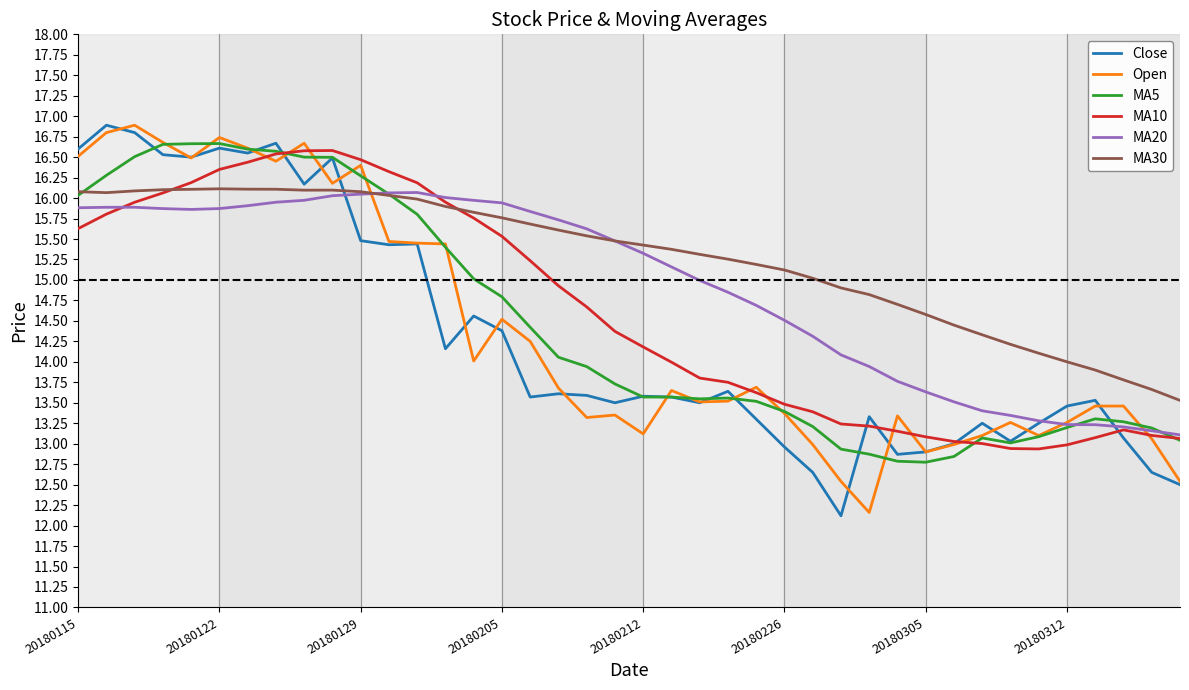

What is the smallest value displayed?

12.1